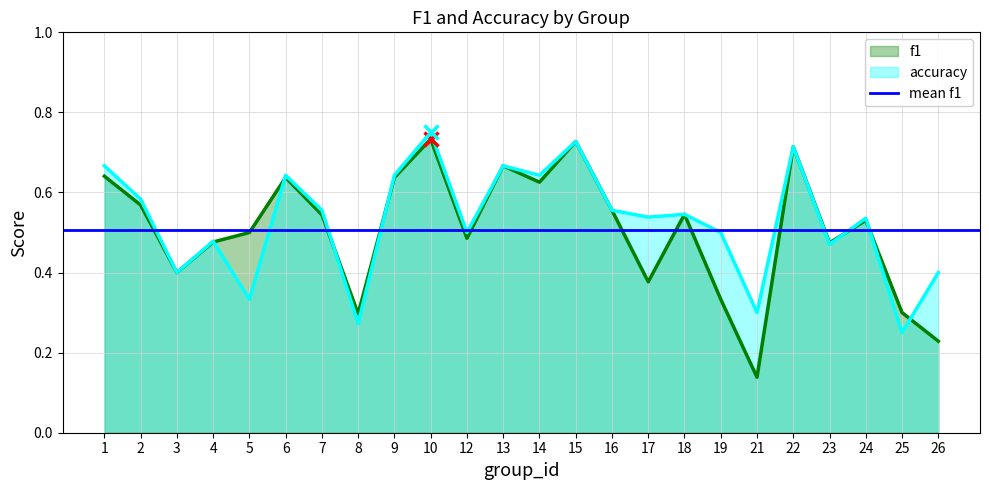

At how many categories does at least one series exceed 0?

24